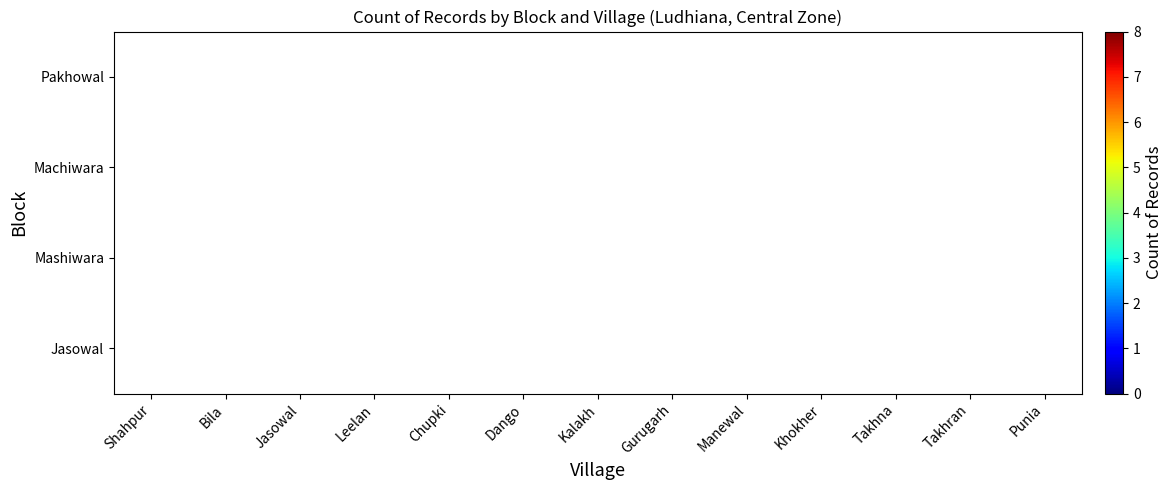

Count the number of data series in this chart.

4